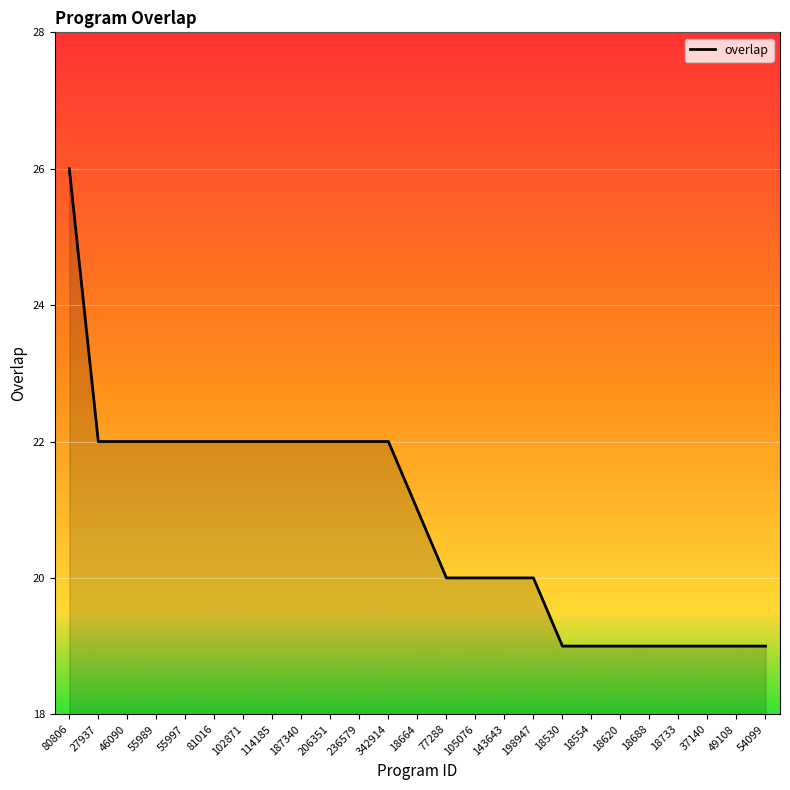

The value at 27937 is 8. True or false?

False